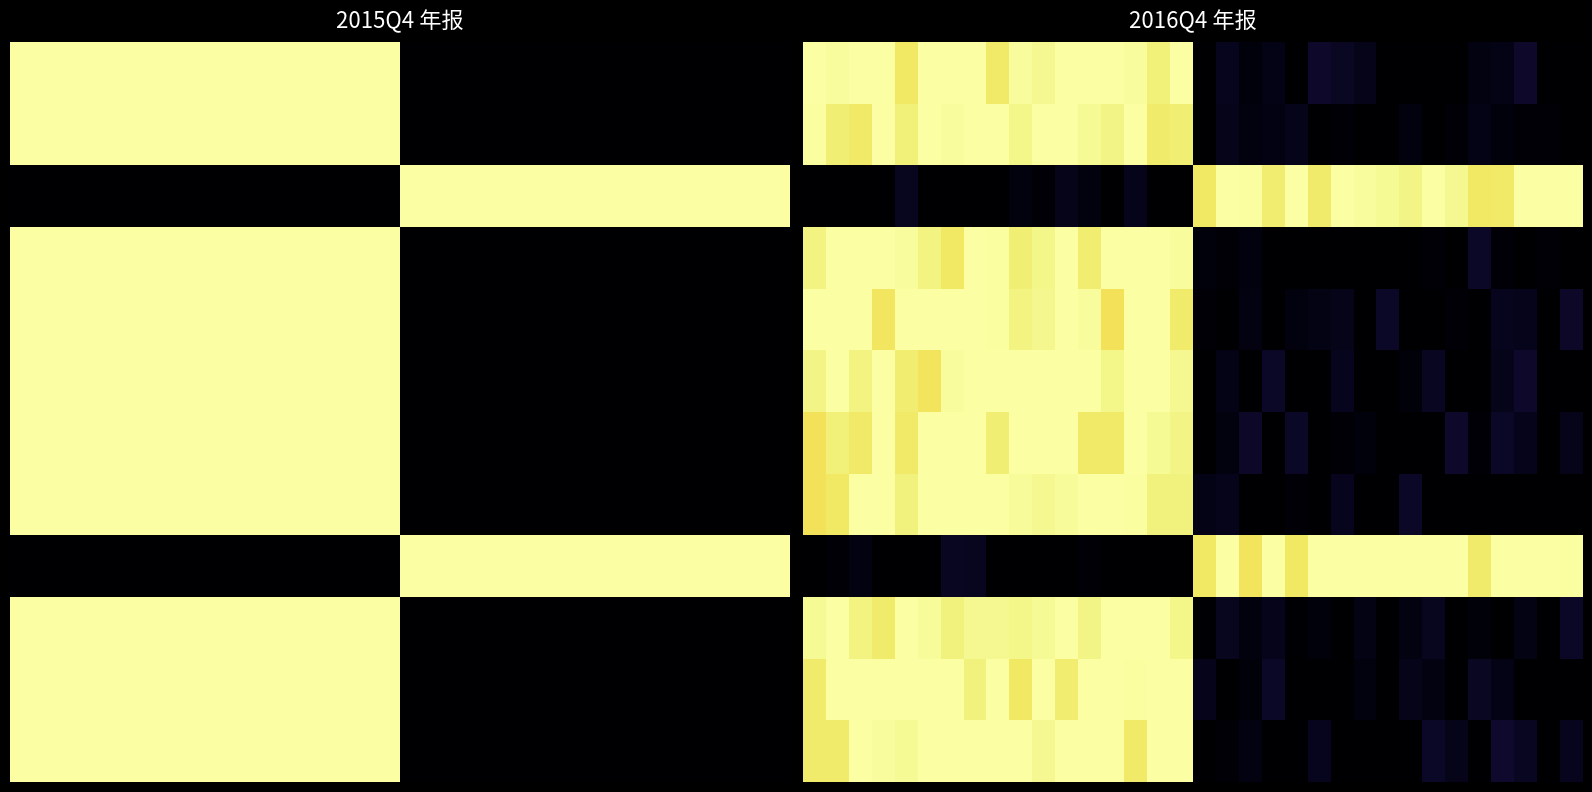

How many series are shown in this chart?

12